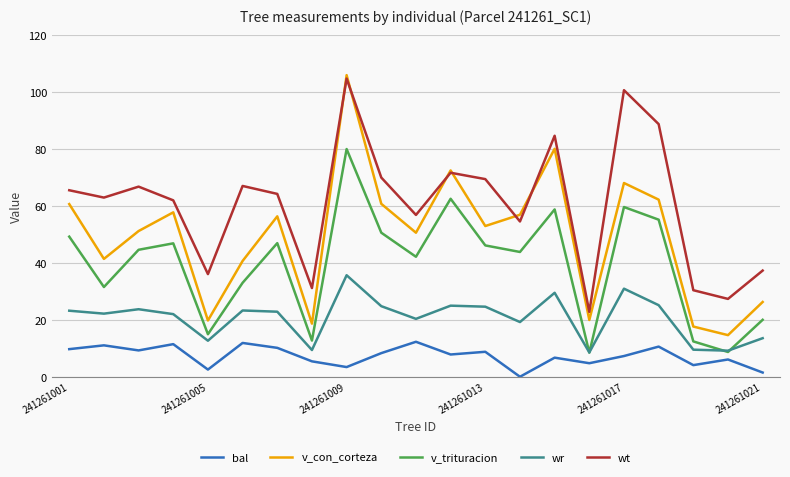

Does the chart have visible grid lines?

Yes